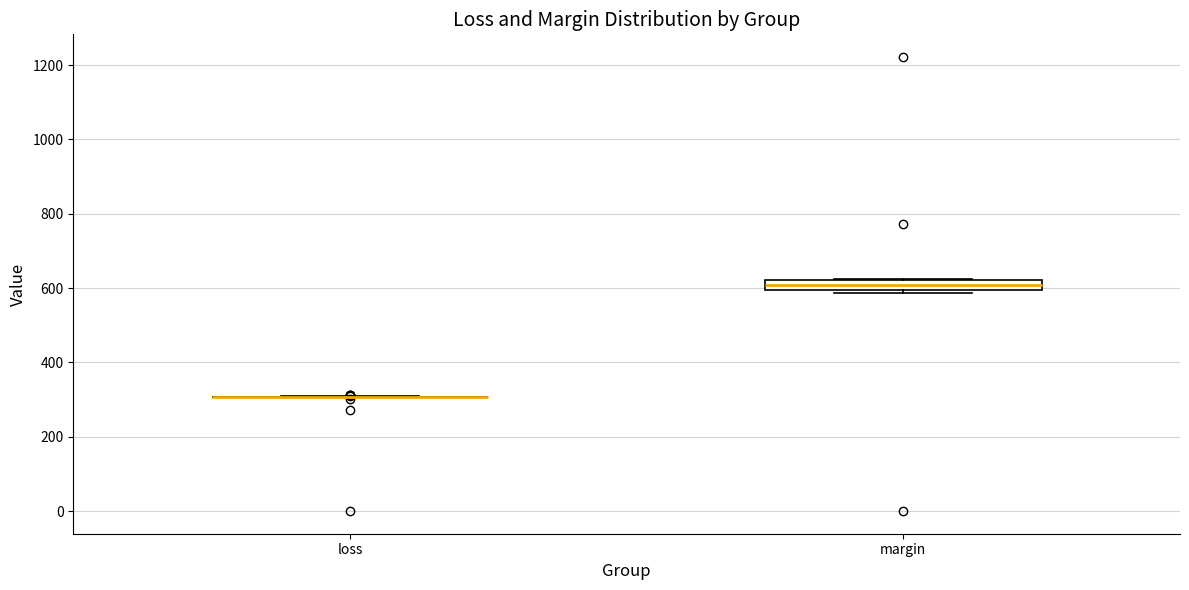

Which box is the tallest, from its lower edge to its upper edge?

margin